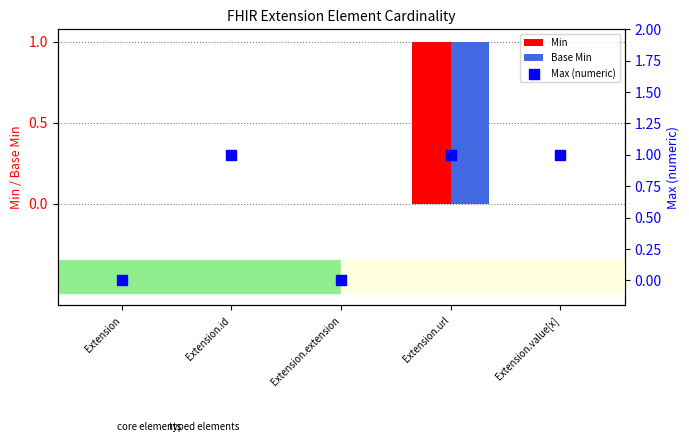

Is the value of Min at Extension greater than the value of Max (numeric) at Extension.id?

No